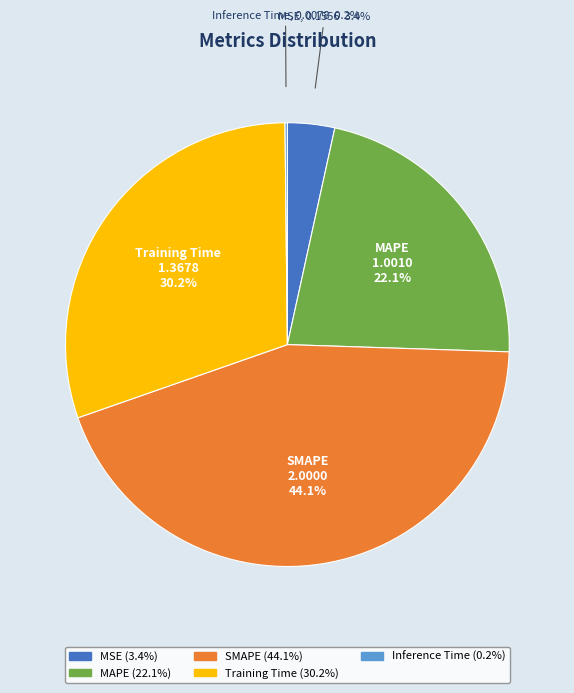

Which slice is the largest?

SMAPE